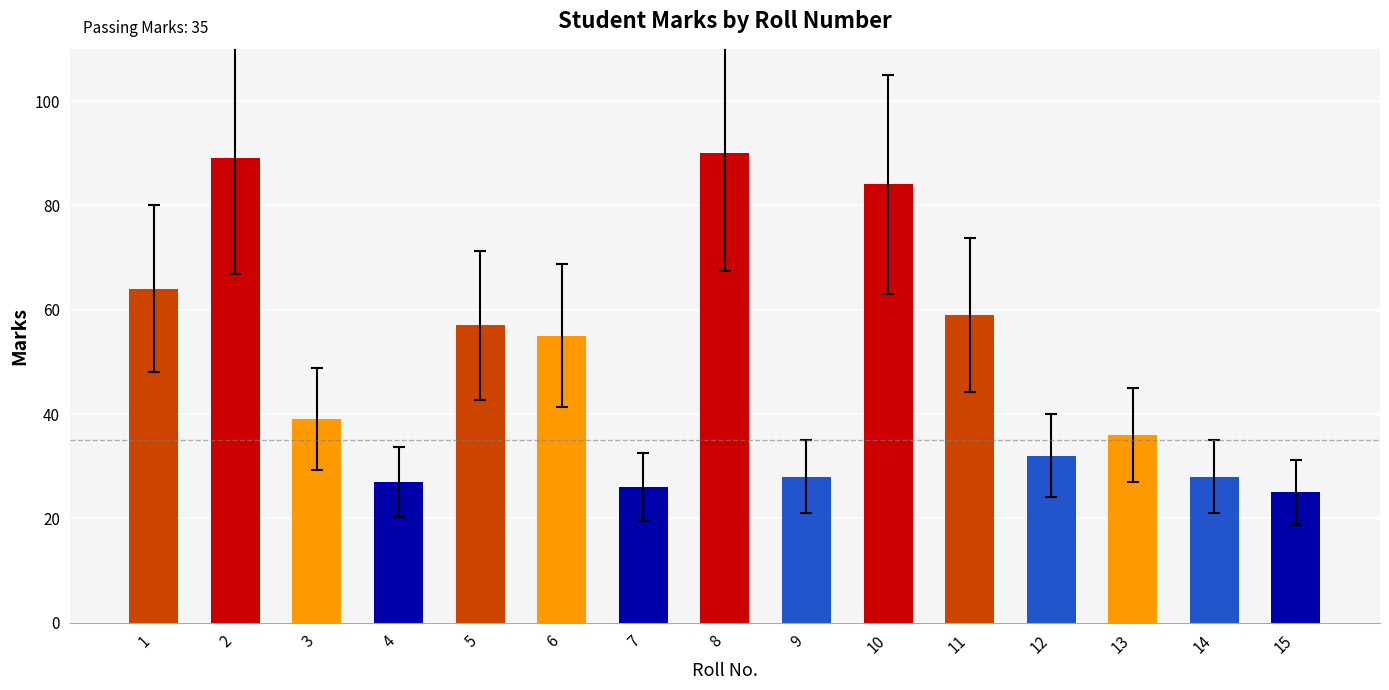

Reading left to right, transcribe all the data shown in this chart.

1=64	2=89	3=39	4=27	5=57	6=55	7=26	8=90	9=28	10=84	11=59	12=32	13=36	14=28	15=25